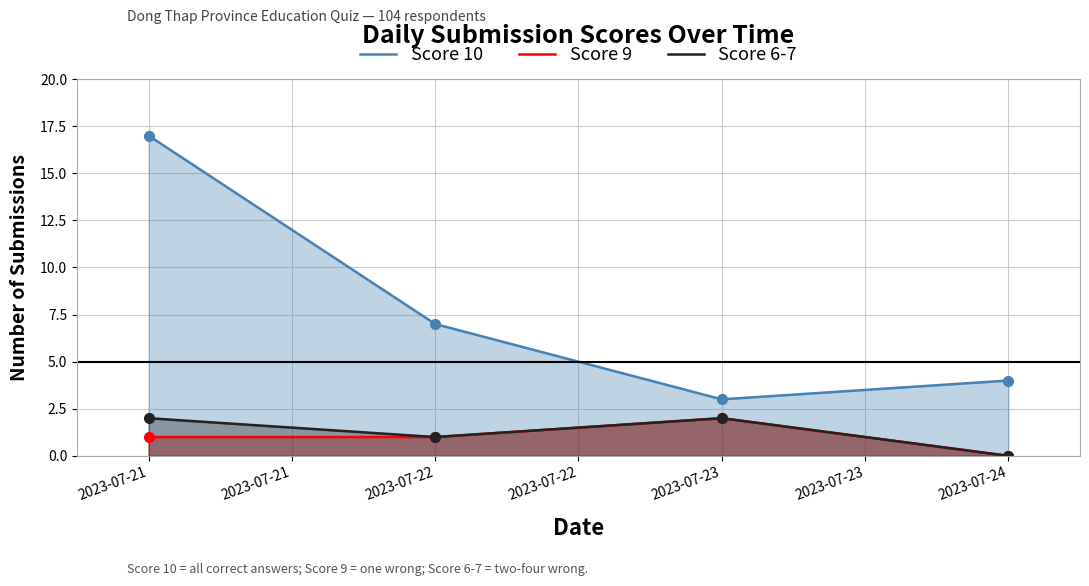

How many lines are shown in the chart?

3